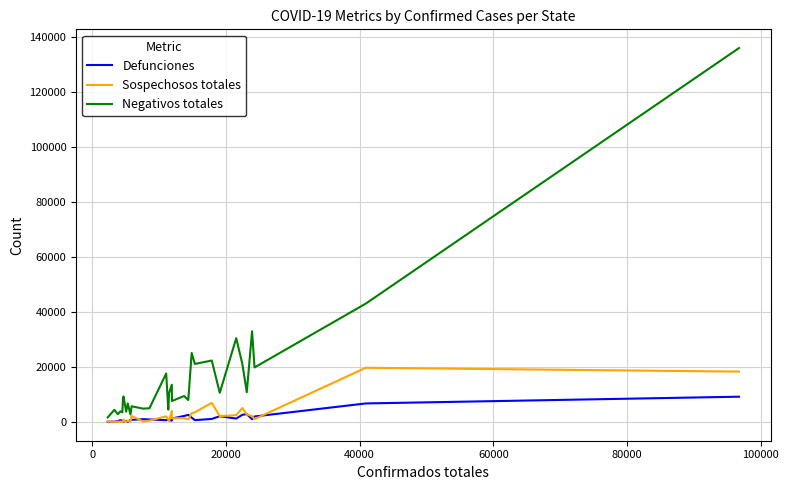

What is the maximum value for Sospechosos totales?

19861